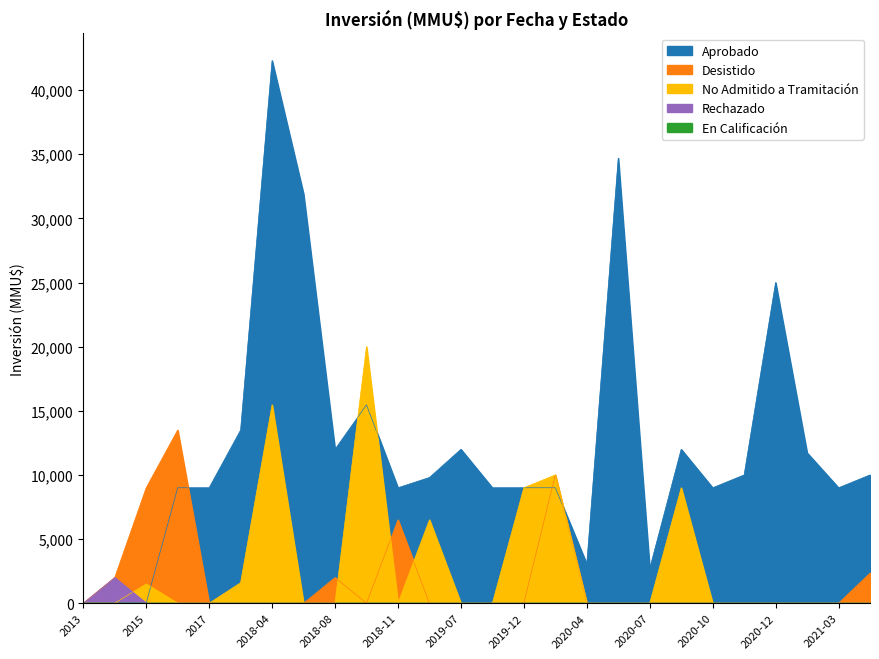

What is the difference between the second highest and minimum values in the Desistido series?

10000